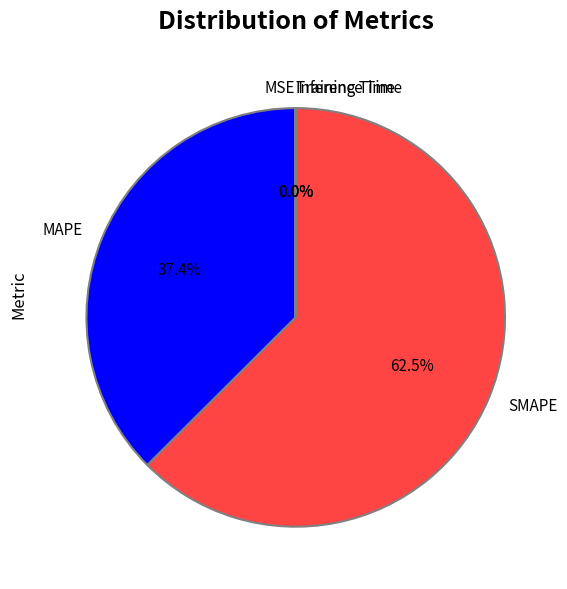

To the nearest percent, what is the difference between the largest and smallest slice percentages?

63%